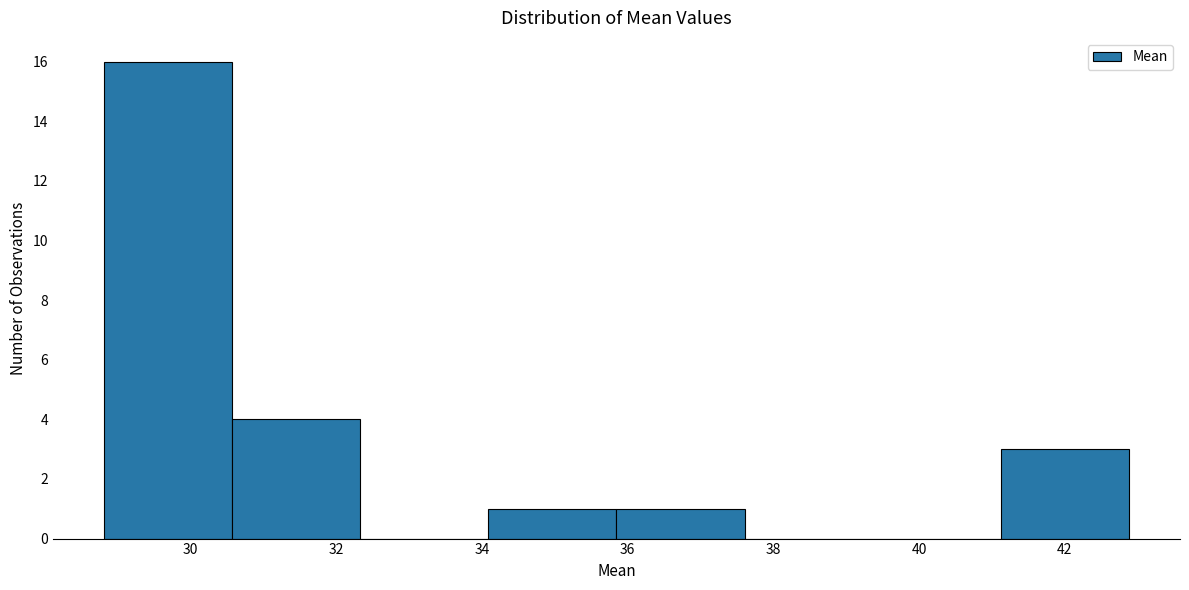

How tall is the bar that spans 41.2 to 42.8 on the x-axis? Neither the bar edges nor the heights are printed on the chart, so give them approximately, as read against the axes.

3